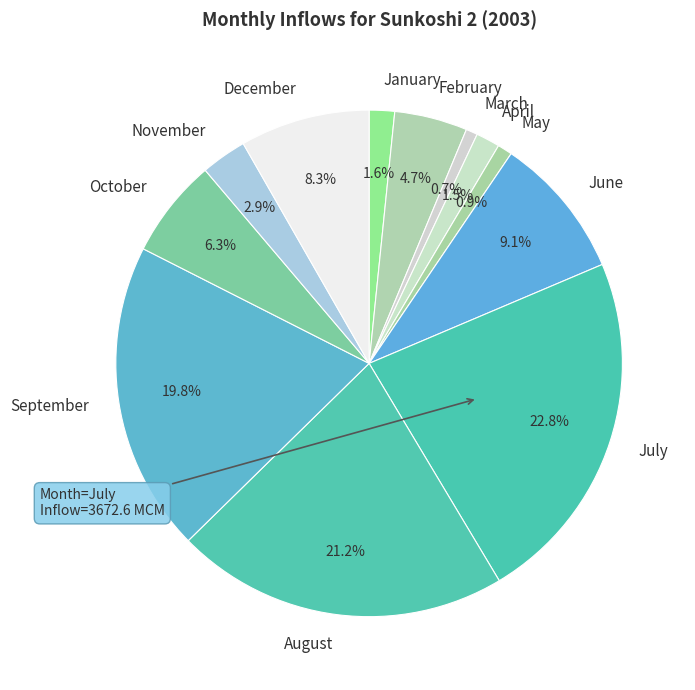

What is the total percentage of February and April?

6.2%